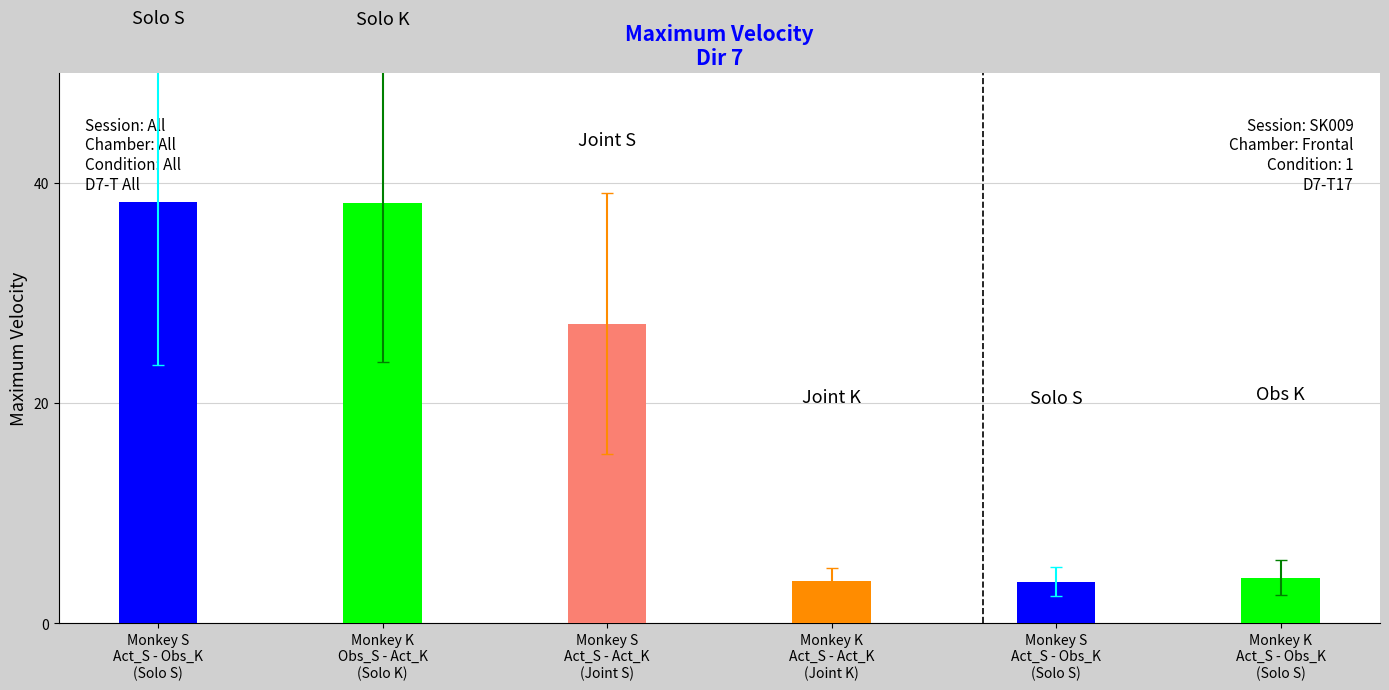

Rank the categories by value from lowest to highest.

Monkey S
Act_S - Obs_K
(Solo S), Monkey K
Act_S - Act_K
(Joint K), Monkey K
Act_S - Obs_K
(Solo S), Monkey S
Act_S - Act_K
(Joint S), Monkey K
Obs_S - Act_K
(Solo K), Monkey S
Act_S - Obs_K
(Solo S)